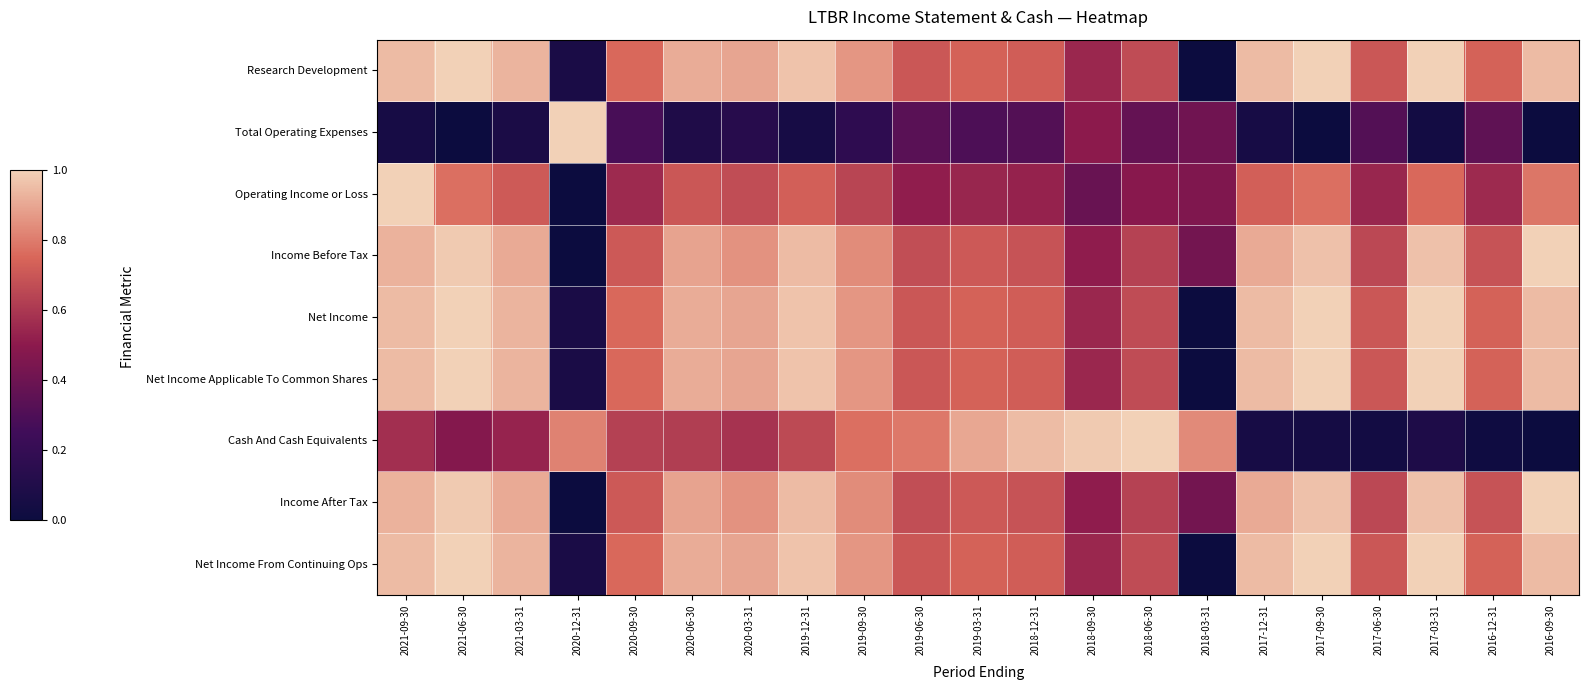

What is the total value across all series at 2021-09-30?

7.3